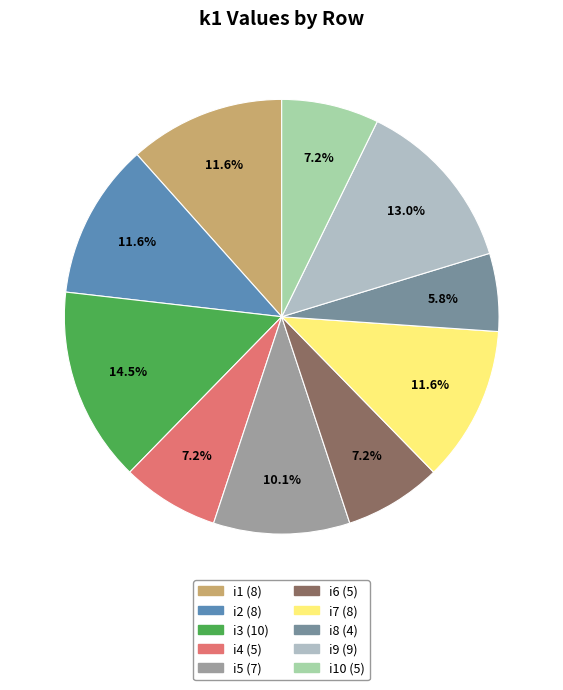

Count the number of slices in the pie.

10